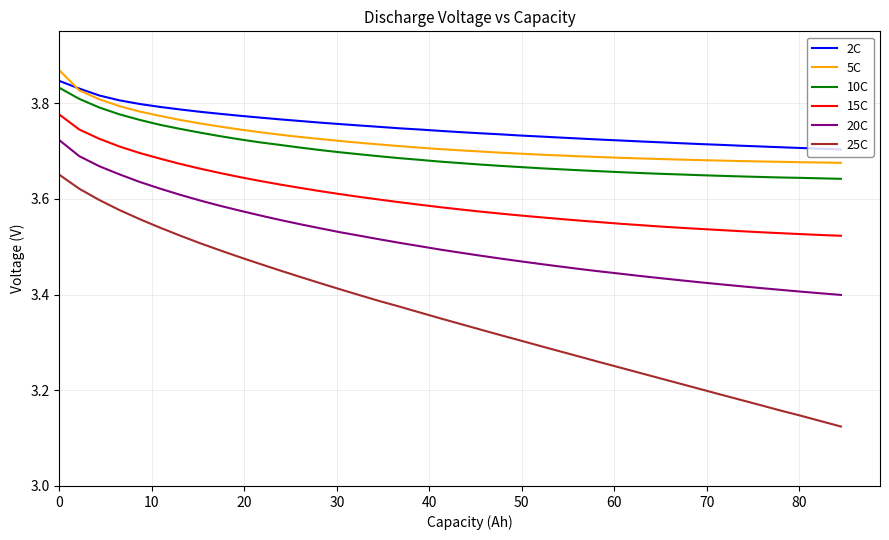

At how many categories does at least one series exceed 3?

40